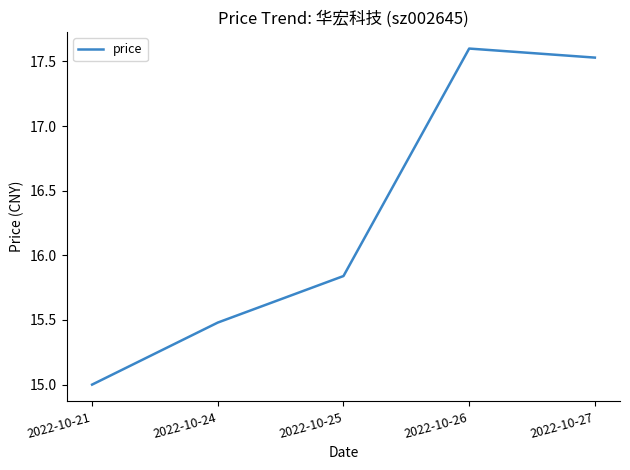

Count the number of data series in this chart.

1